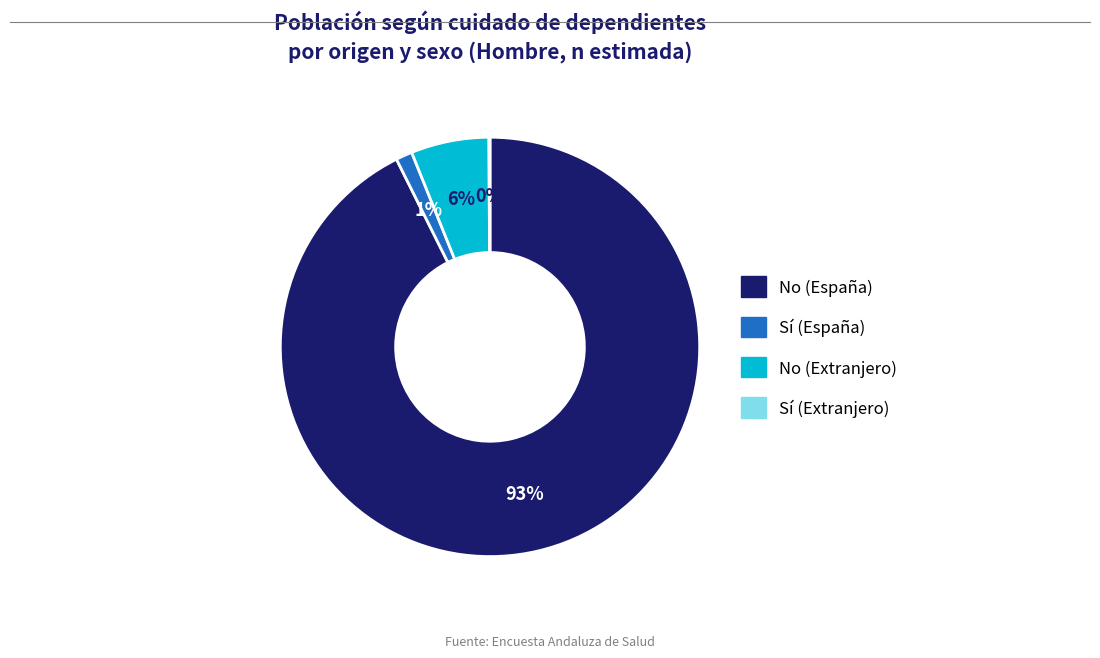

To the nearest percent, what is the difference between the largest and smallest slice percentages?

93%